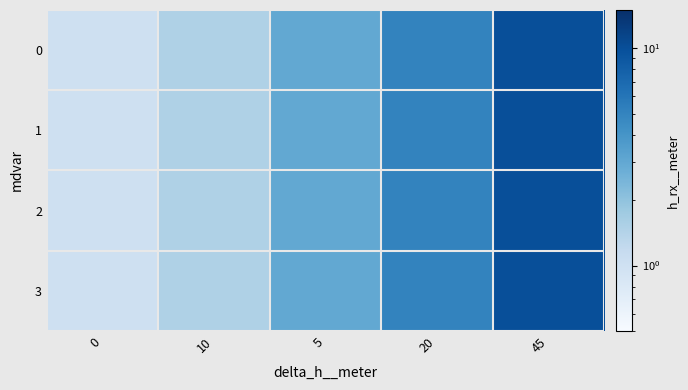

At how many categories does at least one series exceed 1?

4